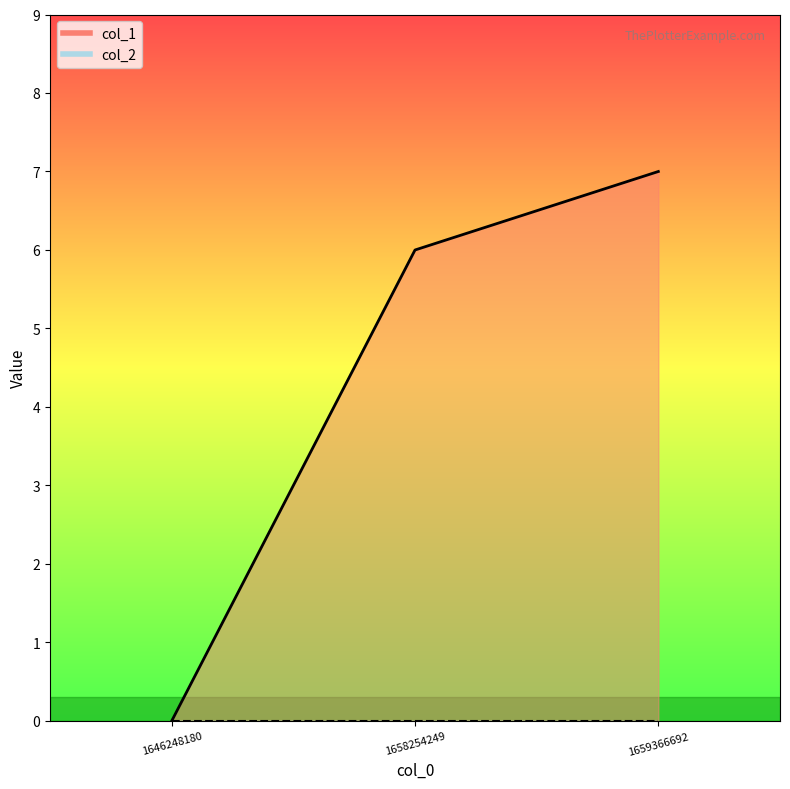

What is the sum of all values?

13